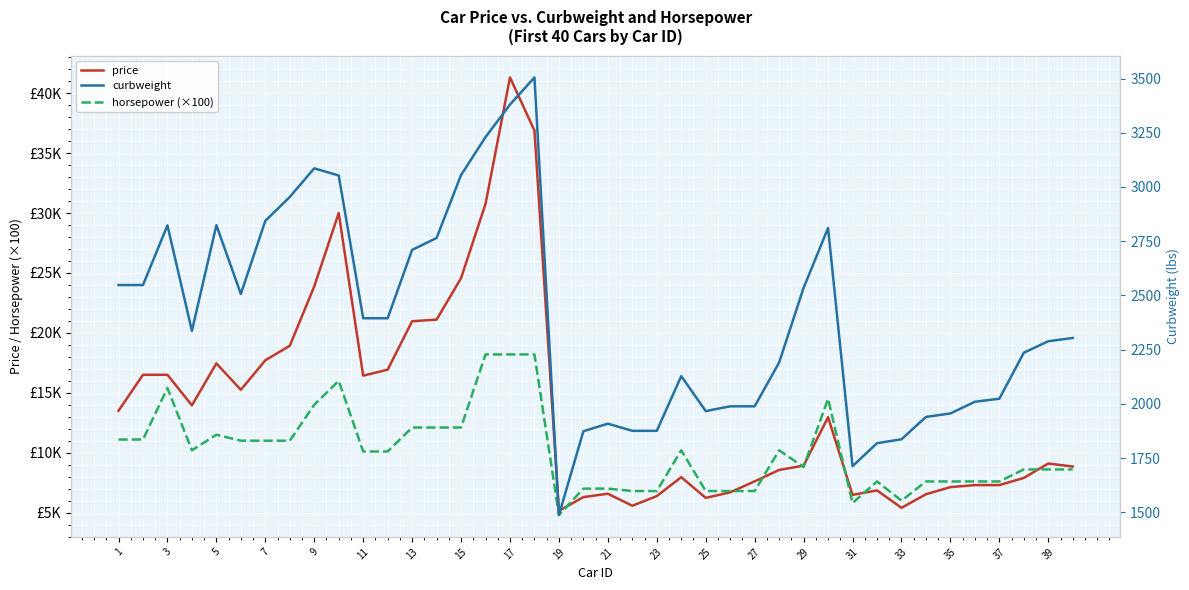

True or false: curbweight and price cross at least once.

False